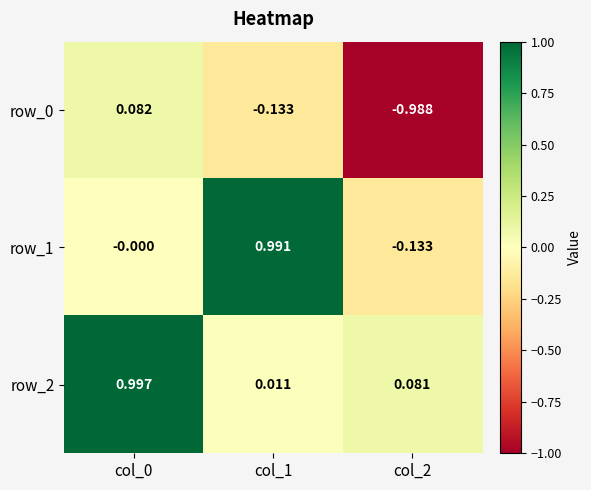

At how many categories does at least one series exceed 0?

3